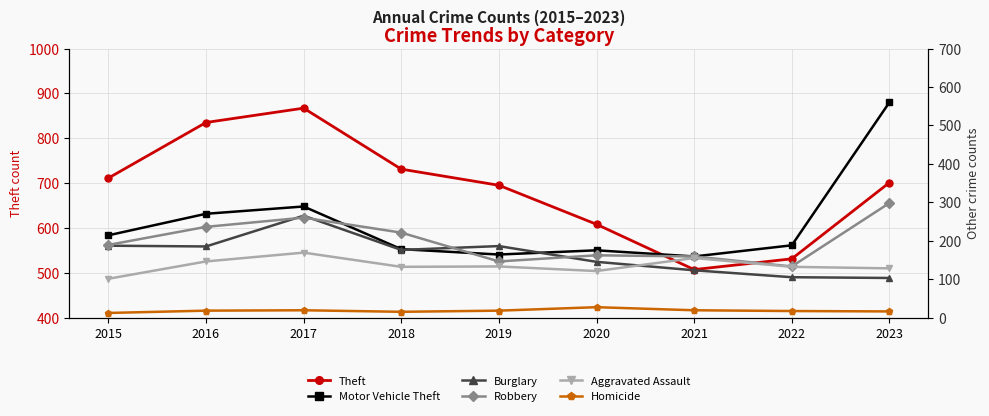

What is the spread (max minus min) of values at 2020?

581